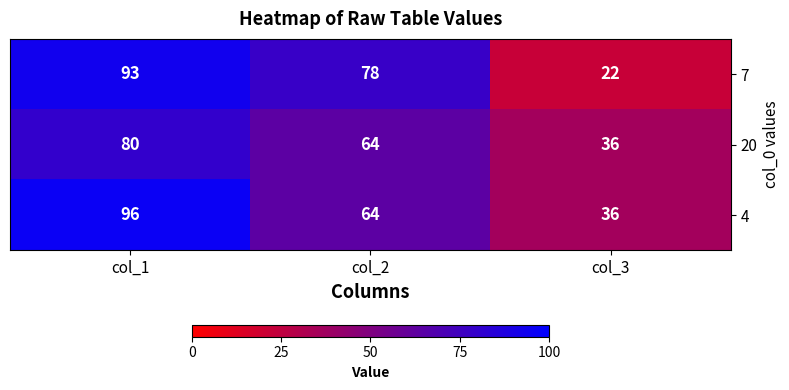

Reading left to right, list all the values displayed in this chart.

7: col_1=93	col_2=78	col_3=22
20: col_1=80	col_2=64	col_3=36
4: col_1=96	col_2=64	col_3=36